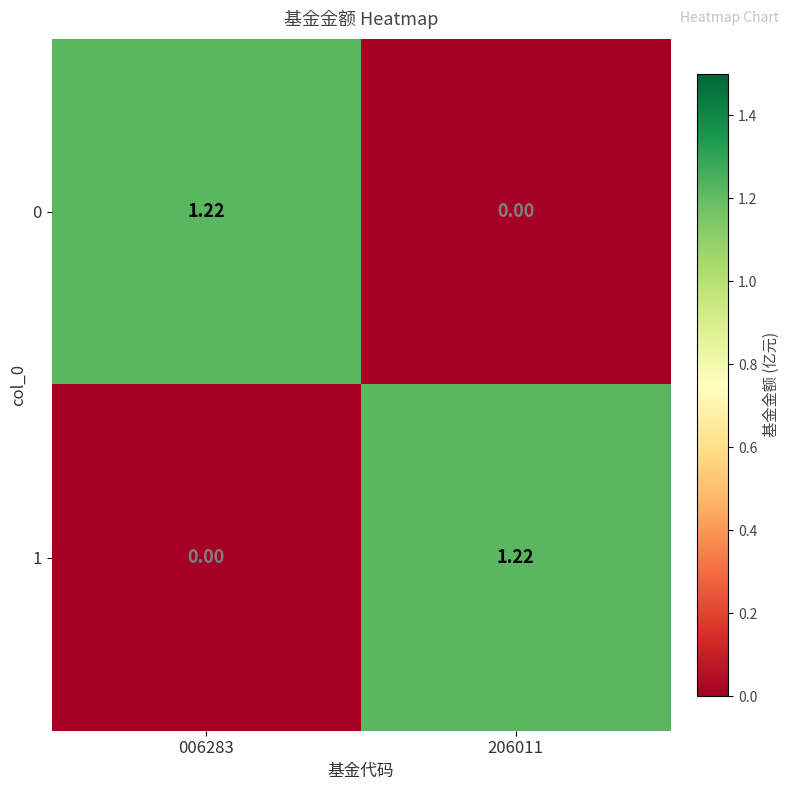

Is the value of 0 at 006283 greater than the value of 1 at 006283?

Yes